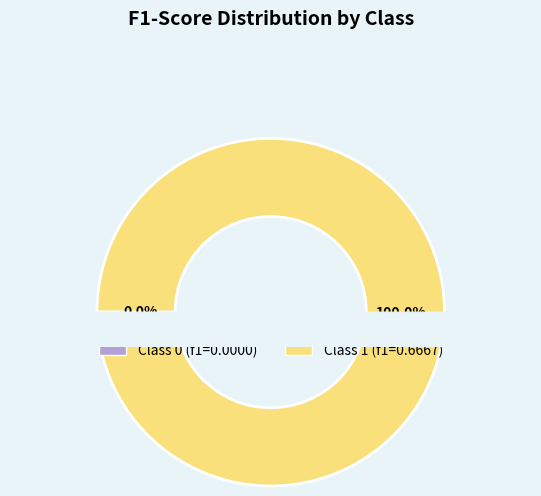

Count the number of slices in the pie.

2